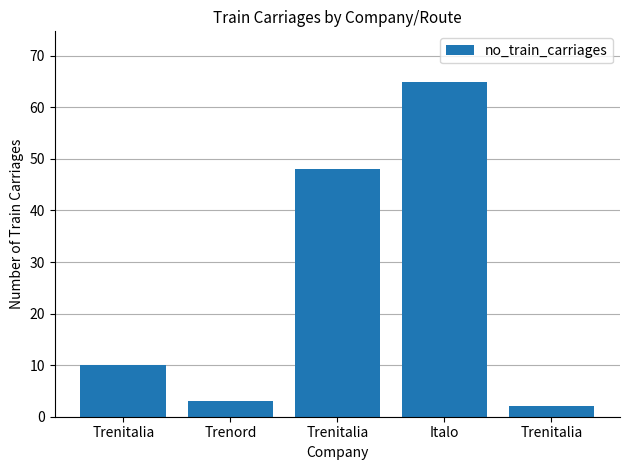

The value at Trenitalia is 4. True or false?

False